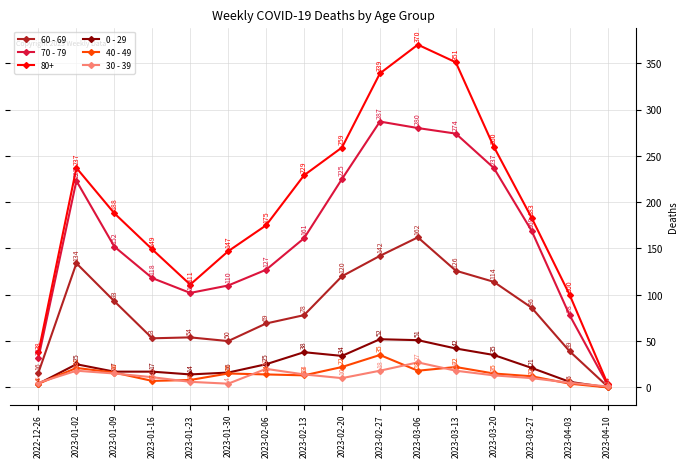

List the series in order of their peak value, lowest first.

30 - 39, 40 - 49, 0 - 29, 60 - 69, 70 - 79, 80+